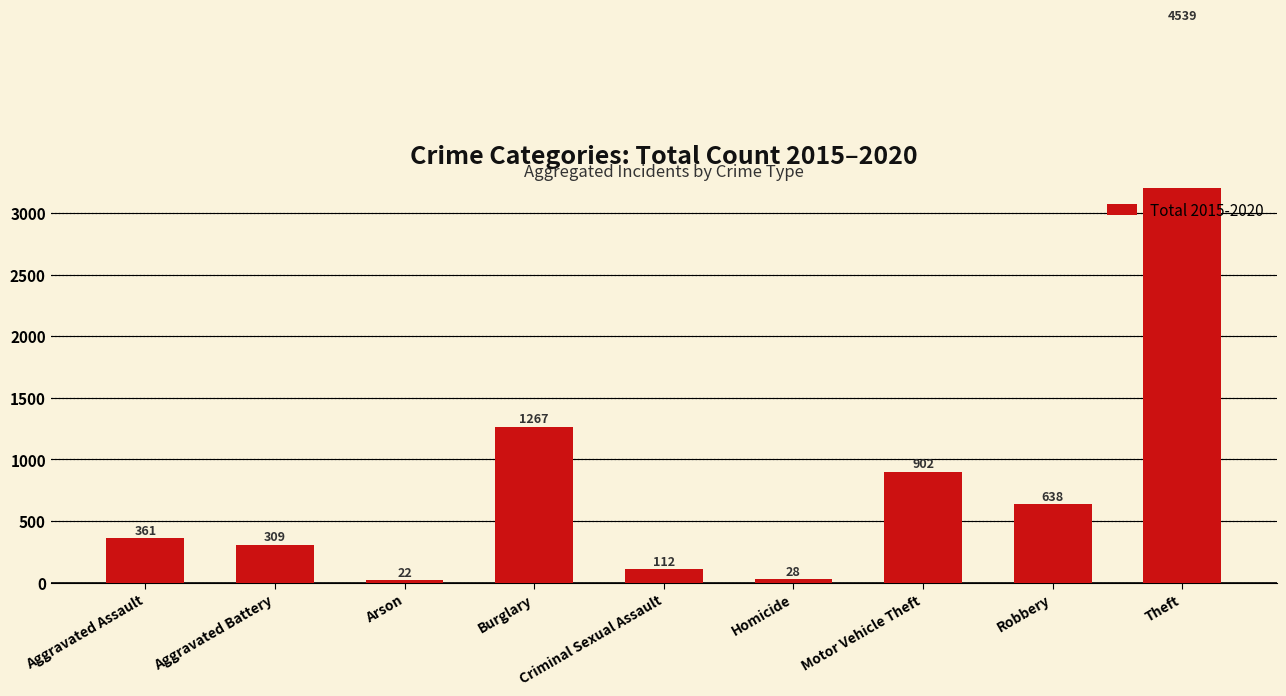

Reading left to right, extract all data points from this chart.

361	309	22	1267	112	28	902	638	4539